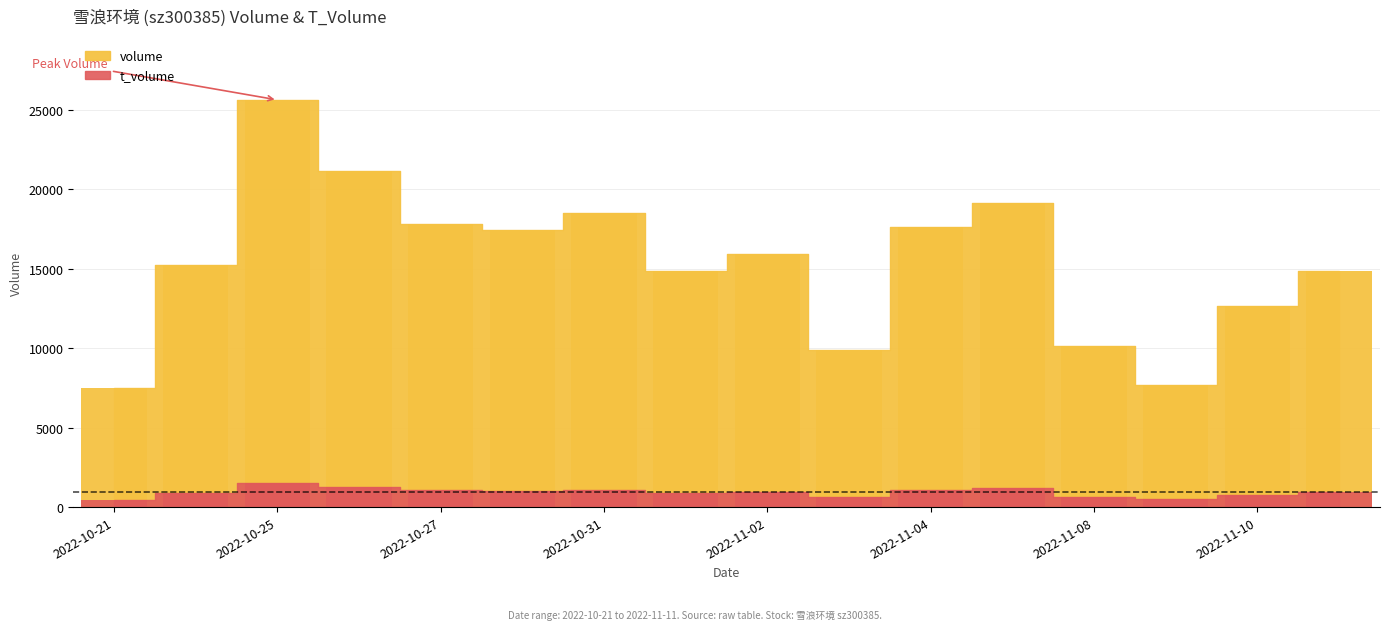

Reading right to left, transcribe all the data shown in this chart.

volume: 14823	12620	7685	10120	19116	17601	9903	15890	14854	18486	17452	17804	21121	25608	15202	7504
t_volume: 936	791	484	634	1202	1100	609	977	906	1100	1037	1100	1279	1522	906	451